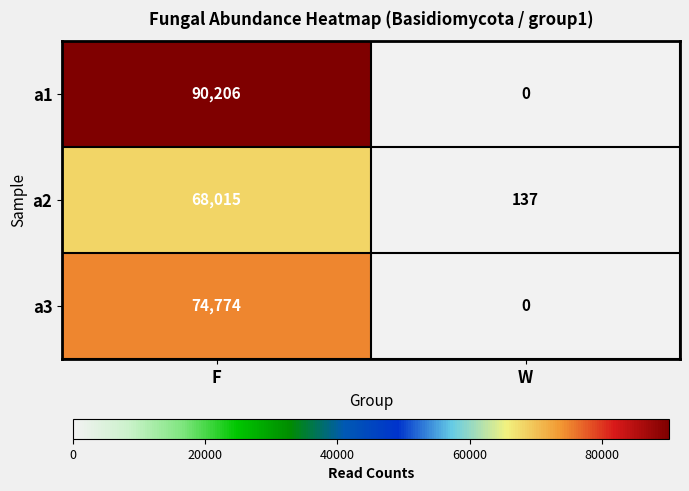

Between F and W, which series saw the biggest shift?

a1